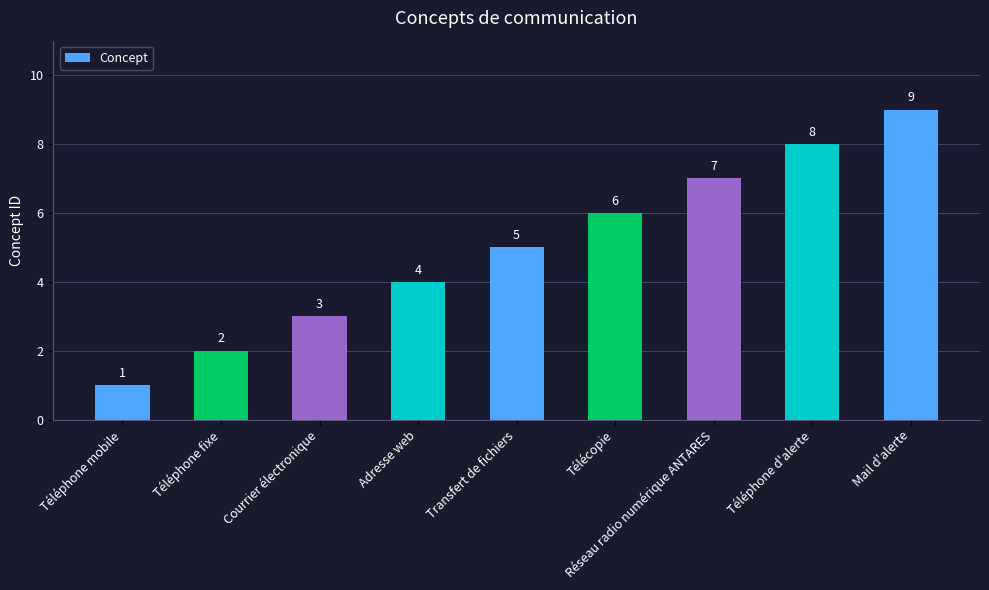

What is the label of the 4th bar from the right?

Télécopie